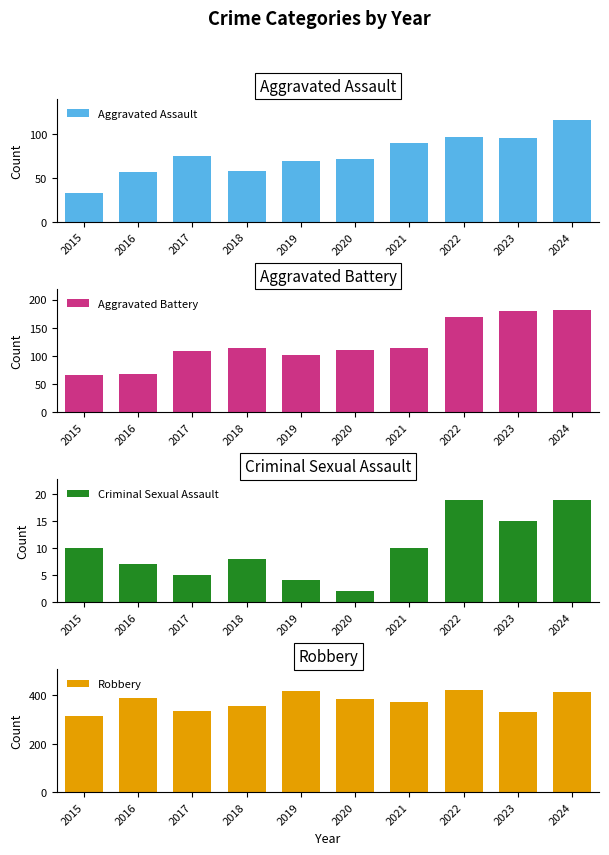

True or false: Aggravated Assault has a value of 96 at 2023.

True